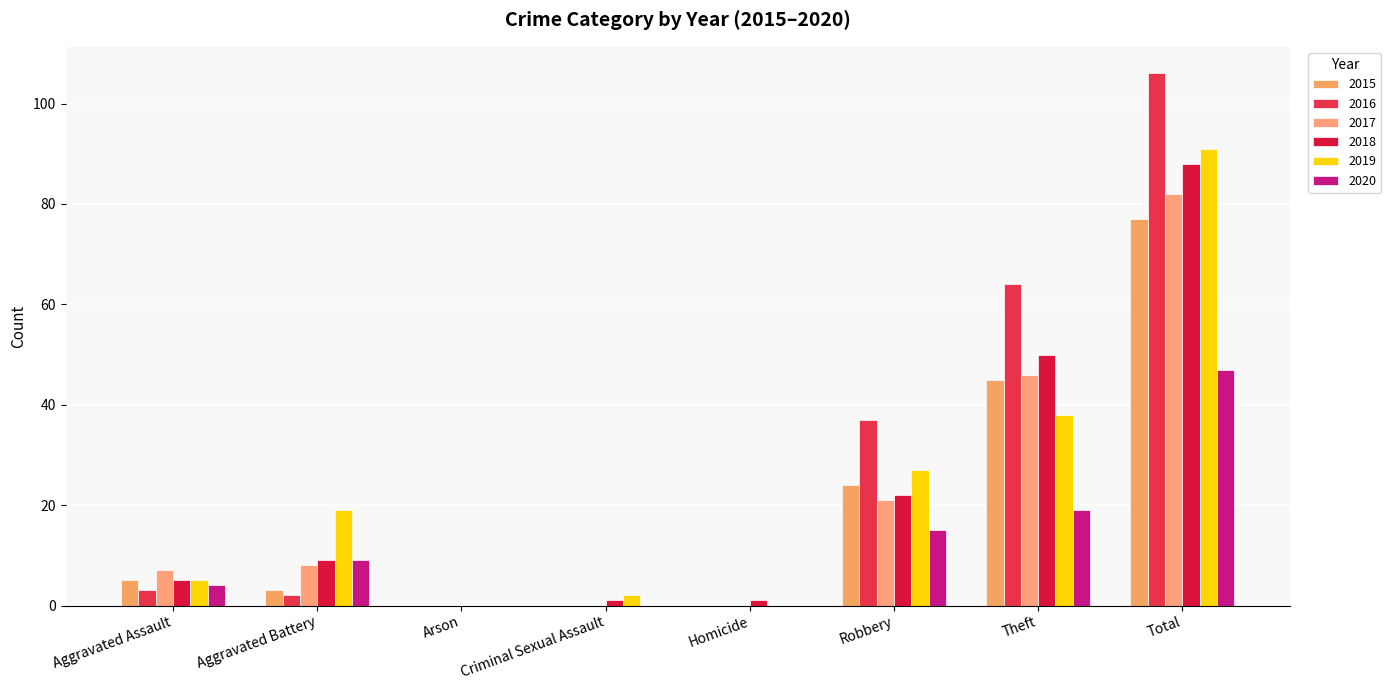

Reading right to left, extract all data points from this chart.

2015: Total=77	Theft=45	Robbery=24	Homicide=0	Criminal Sexual Assault=0	Arson=0	Aggravated Battery=3	Aggravated Assault=5
2016: Total=106	Theft=64	Robbery=37	Homicide=0	Criminal Sexual Assault=0	Arson=0	Aggravated Battery=2	Aggravated Assault=3
2017: Total=82	Theft=46	Robbery=21	Homicide=0	Criminal Sexual Assault=0	Arson=0	Aggravated Battery=8	Aggravated Assault=7
2018: Total=88	Theft=50	Robbery=22	Homicide=1	Criminal Sexual Assault=1	Arson=0	Aggravated Battery=9	Aggravated Assault=5
2019: Total=91	Theft=38	Robbery=27	Homicide=0	Criminal Sexual Assault=2	Arson=0	Aggravated Battery=19	Aggravated Assault=5
2020: Total=47	Theft=19	Robbery=15	Homicide=0	Criminal Sexual Assault=0	Arson=0	Aggravated Battery=9	Aggravated Assault=4